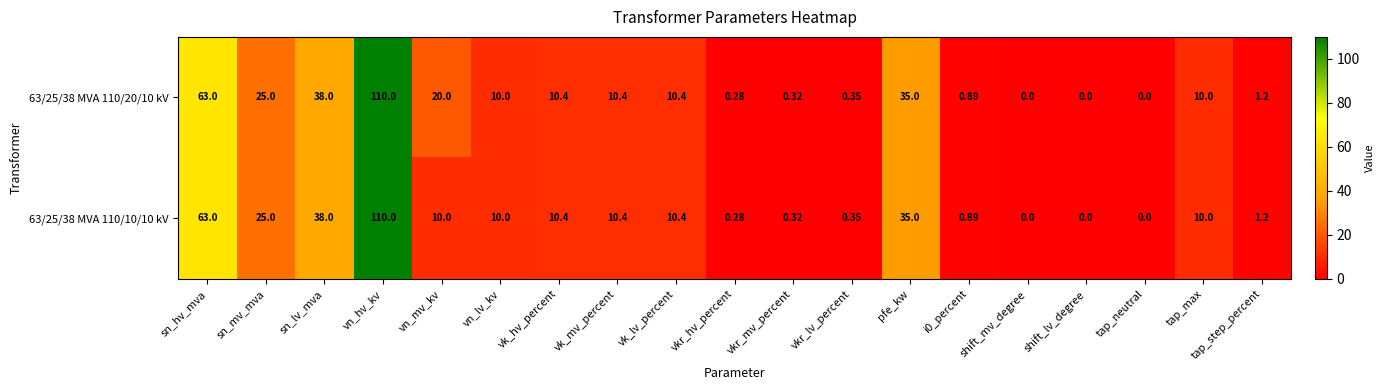

Where does the 63/25/38 MVA 110/10/10 kV series first go above 10?

sn_hv_mva